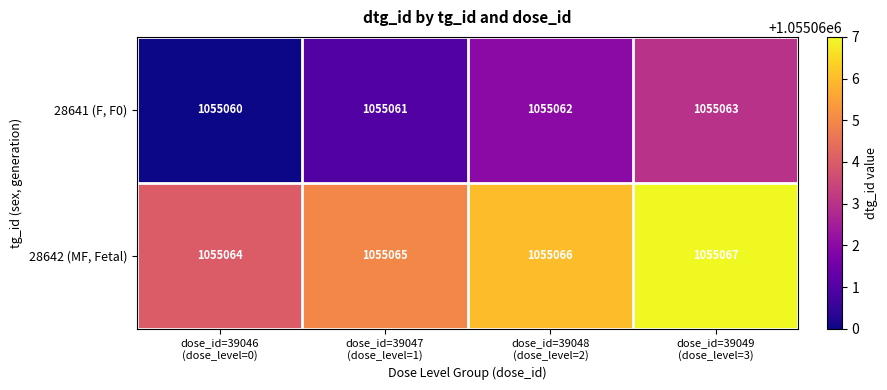

List the series in order of their peak value, highest first.

28642 (MF, Fetal), 28641 (F, F0)